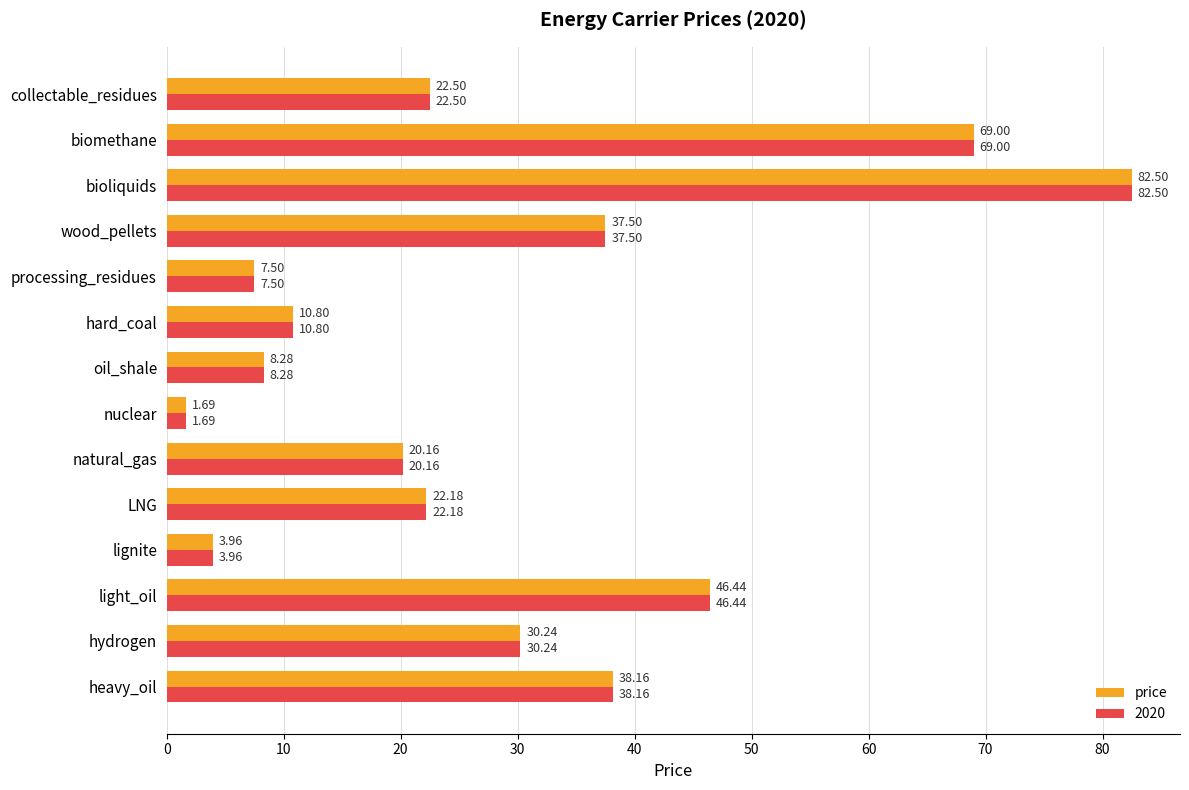

Where is 2020 nearest to the value 42?

heavy_oil